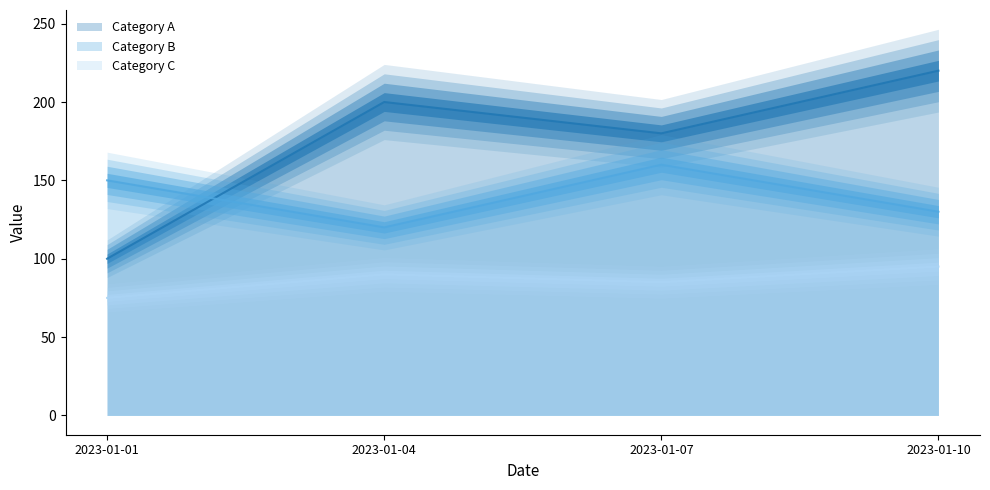

What is the sum of all Category A values?

700